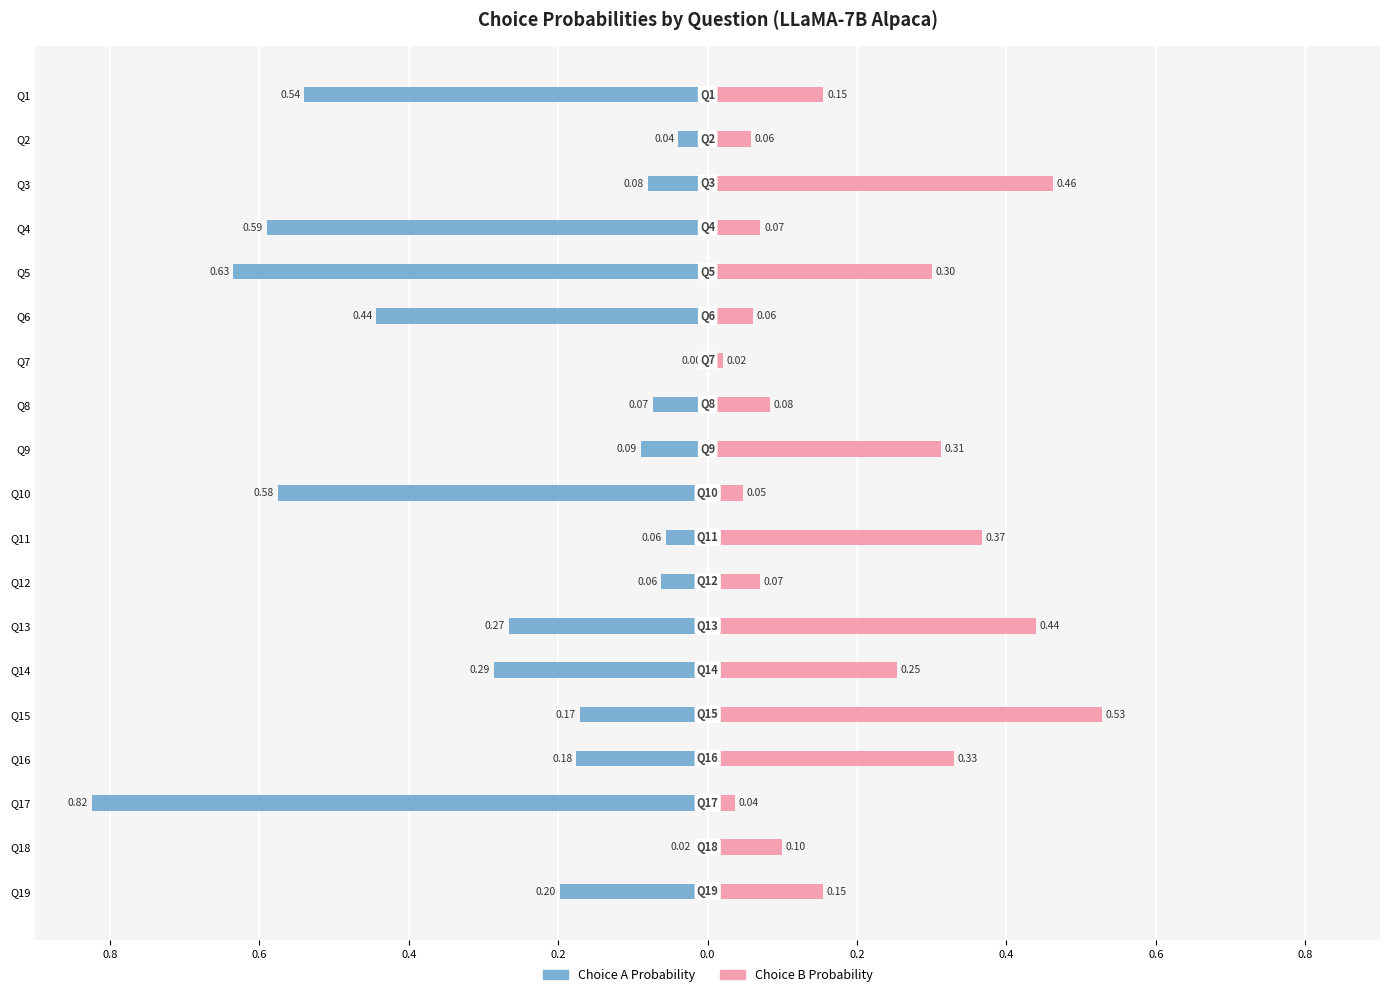

Is it true that Choice B Probability equals 0.1 at Q18?

False